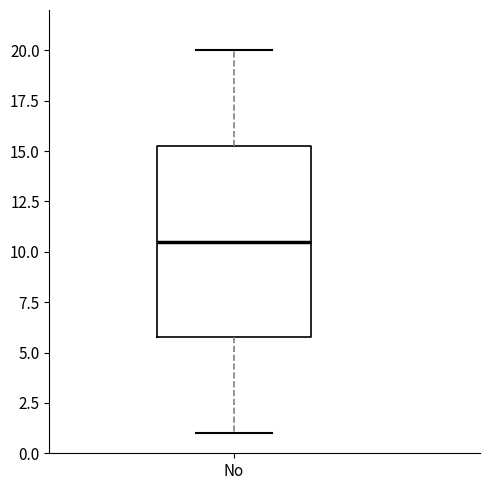

Read this box plot against the y-axis: the position of the median line, the range covered by the box, and the ends of both whiskers. The values are not printed on the chart, so give them approximately, as read against the axis.

median 10.5, box 6.0 to 15.5, whiskers 1.0 to 20.0